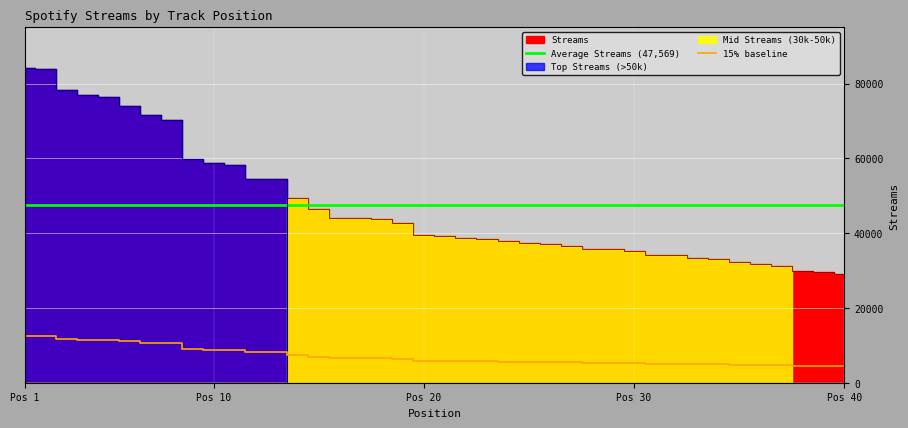

What is the highest value of the 15% baseline series?

12609.9